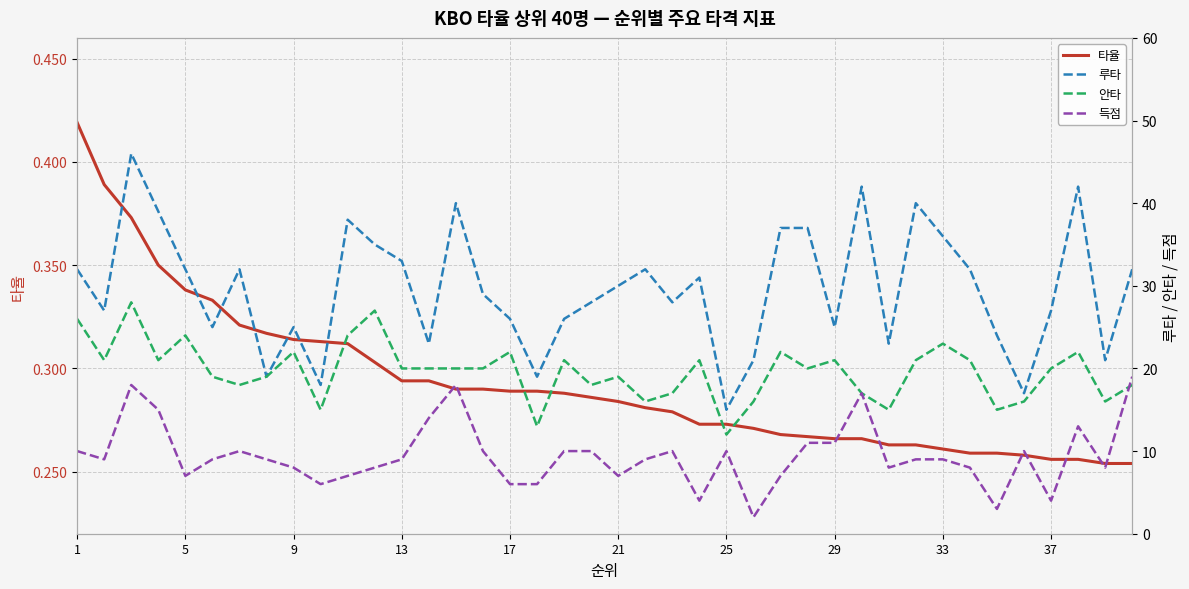

Reading right to left, what are all the values shown in this chart?

타율: 0.3	0.3	0.3	0.3	0.3	0.3	0.3	0.3	0.3	0.3	0.3	0.3	0.3	0.3	0.3	0.3	0.3	0.3	0.3	0.3	0.3	0.3	0.3	0.3	0.3	0.3	0.3	0.3	0.3	0.3	0.3	0.3	0.3	0.3	0.3	0.3	0.3	0.4	0.4	0.4
루타: 32.0	21.0	42.0	27.0	17.0	24.0	32.0	36.0	40.0	23.0	42.0	25.0	37.0	37.0	21.0	15.0	31.0	28.0	32.0	30.0	28.0	26.0	19.0	26.0	29.0	40.0	23.0	33.0	35.0	38.0	18.0	25.0	19.0	32.0	25.0	32.0	39.0	46.0	27.0	32.0
안타: 18.0	16.0	22.0	20.0	16.0	15.0	21.0	23.0	21.0	15.0	17.0	21.0	20.0	22.0	16.0	12.0	21.0	17.0	16.0	19.0	18.0	21.0	13.0	22.0	20.0	20.0	20.0	20.0	27.0	24.0	15.0	22.0	19.0	18.0	19.0	24.0	21.0	28.0	21.0	26.0
득점: 19.0	8.0	13.0	4.0	10.0	3.0	8.0	9.0	9.0	8.0	17.0	11.0	11.0	7.0	2.0	10.0	4.0	10.0	9.0	7.0	10.0	10.0	6.0	6.0	10.0	18.0	14.0	9.0	8.0	7.0	6.0	8.0	9.0	10.0	9.0	7.0	15.0	18.0	9.0	10.0